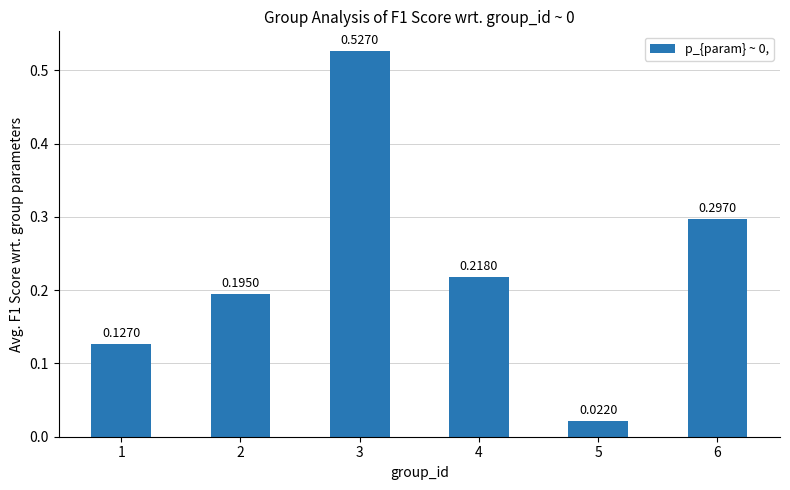

What is the difference between the maximum and second lowest values?

0.4